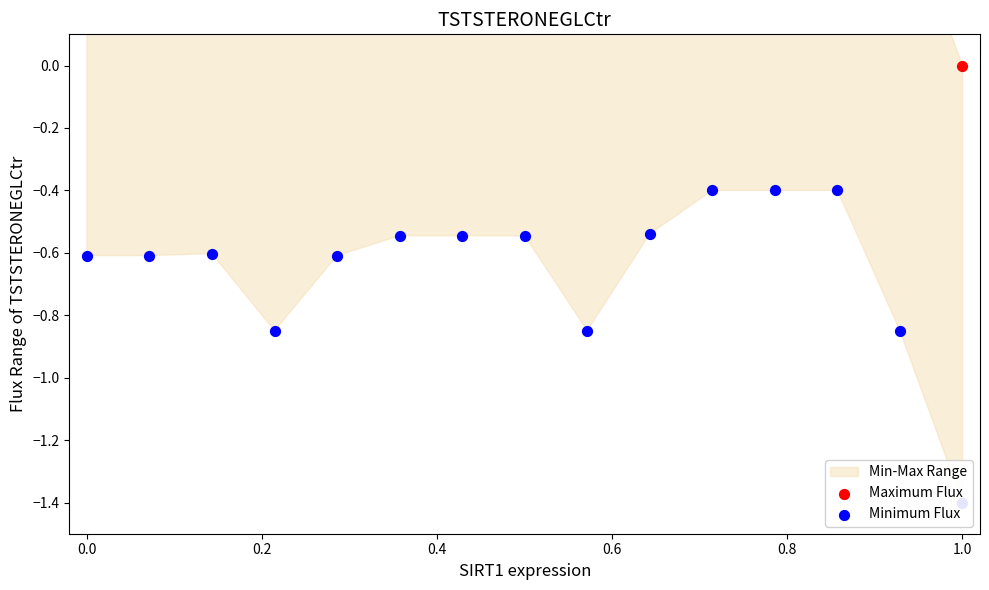

What is the total value across all series at 0.0?

0.2